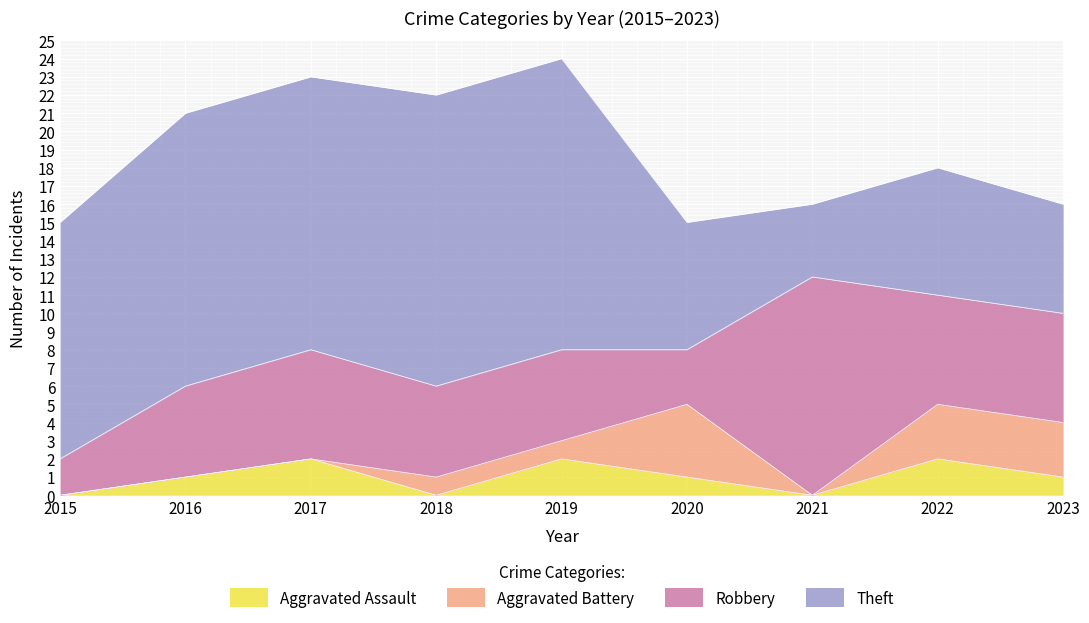

How many values in the Theft series are below 13?

4